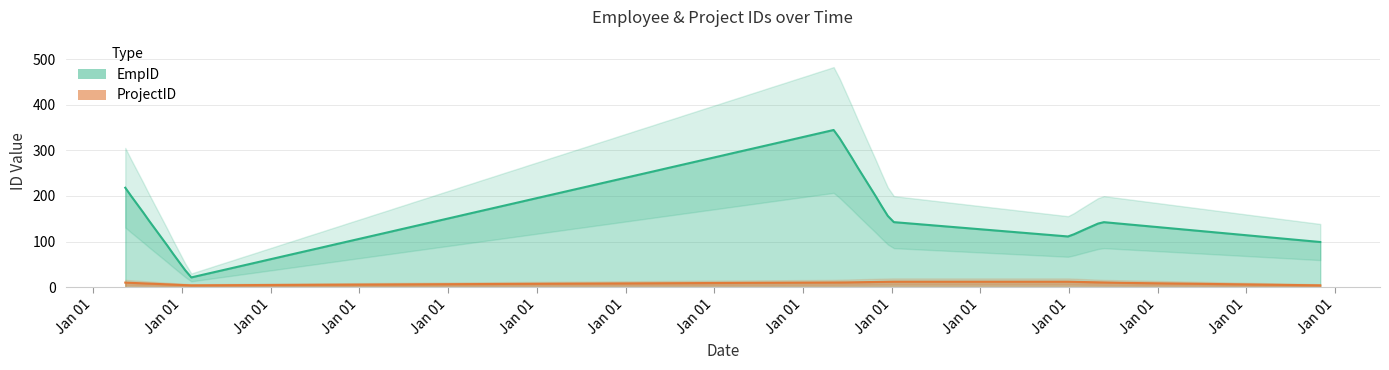

True or false: ProjectID has more than 1 interior local peaks.

False